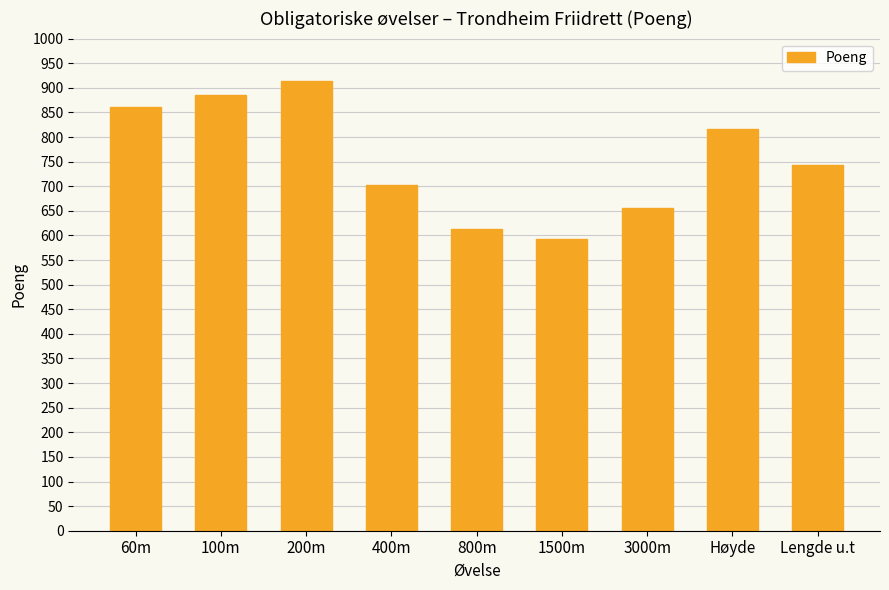

What is the minimum value shown in the chart?

593